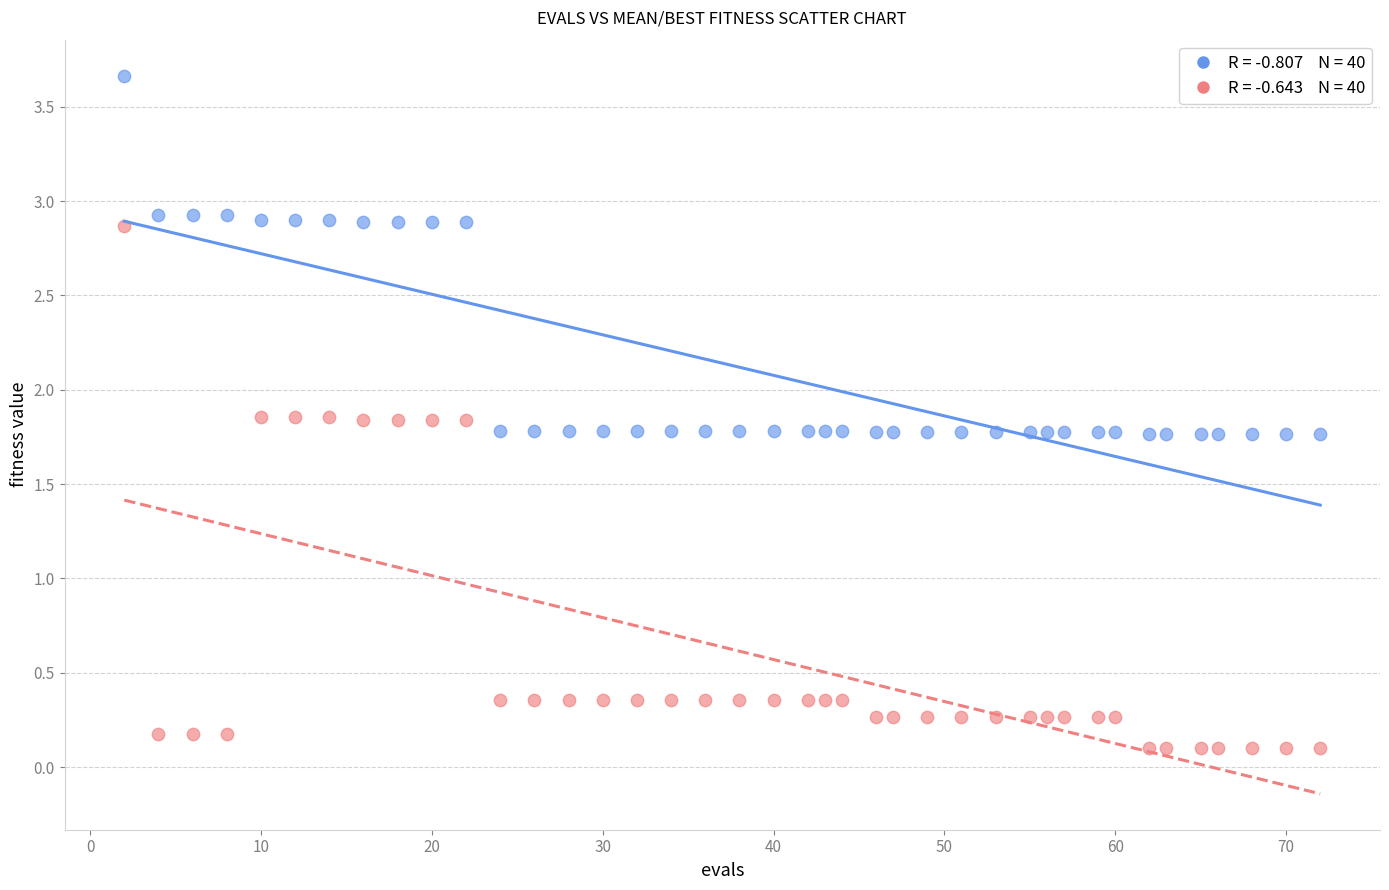

Across all data points, what is the range of X values (max minus min)?

70.0